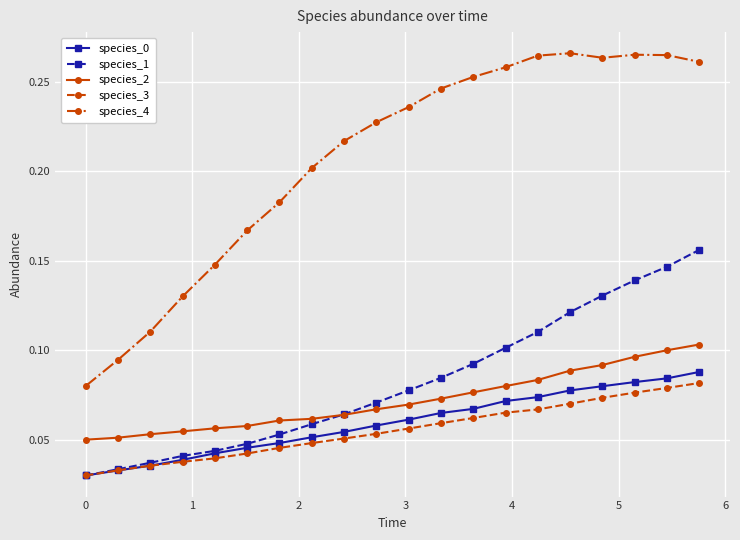

True or false: species_4 and species_0 cross at least once.

False